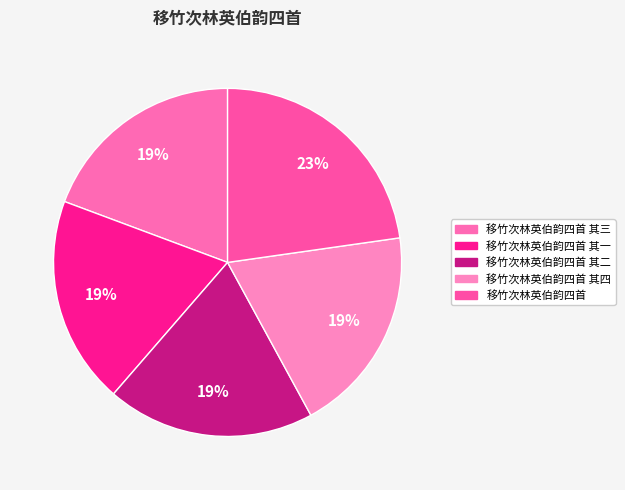

To the nearest percent, what percentage of the pie is 移竹次林英伯韵四首 其二?

19%